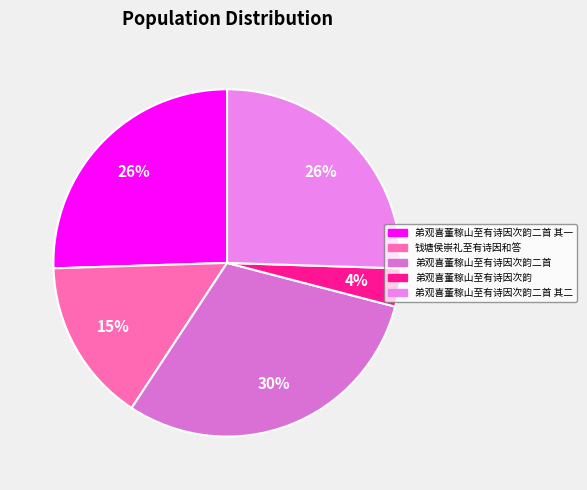

How many slices are in this pie chart?

5